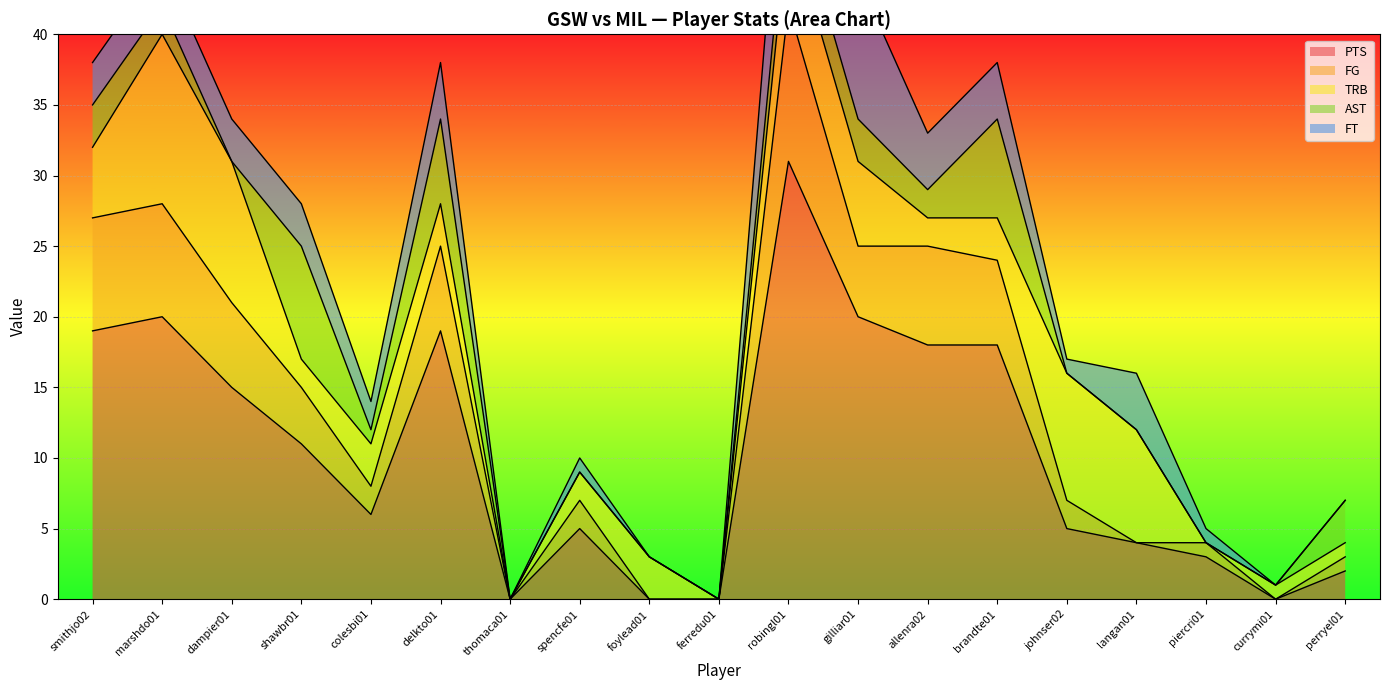

How many positive values does the FG series have?

14